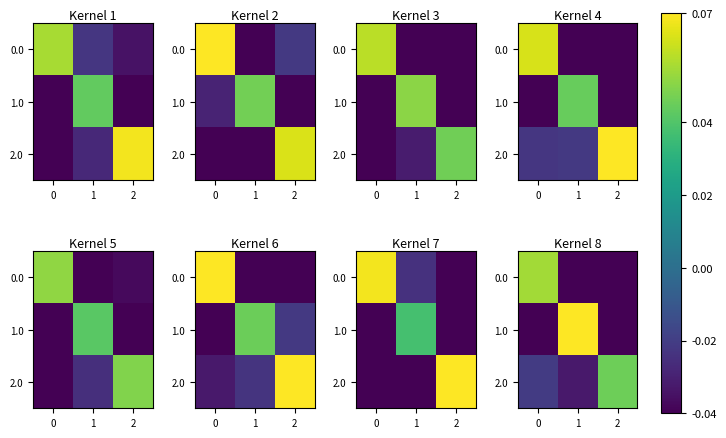

How many values in the 1.0 series exceed 0?

1